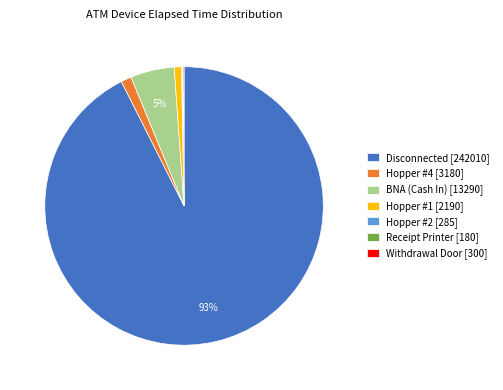

Between BNA (Cash In) [13290] and Hopper #4 [3180], which is larger?

BNA (Cash In) [13290]